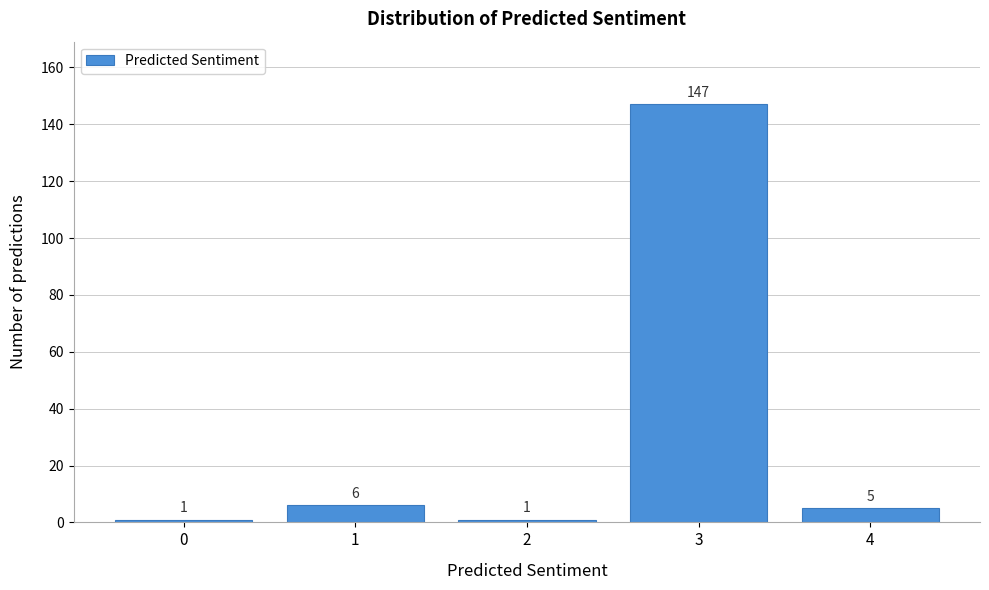

Reading left to right, what are all the values shown in this chart?

0=1	1=6	2=1	3=147	4=5